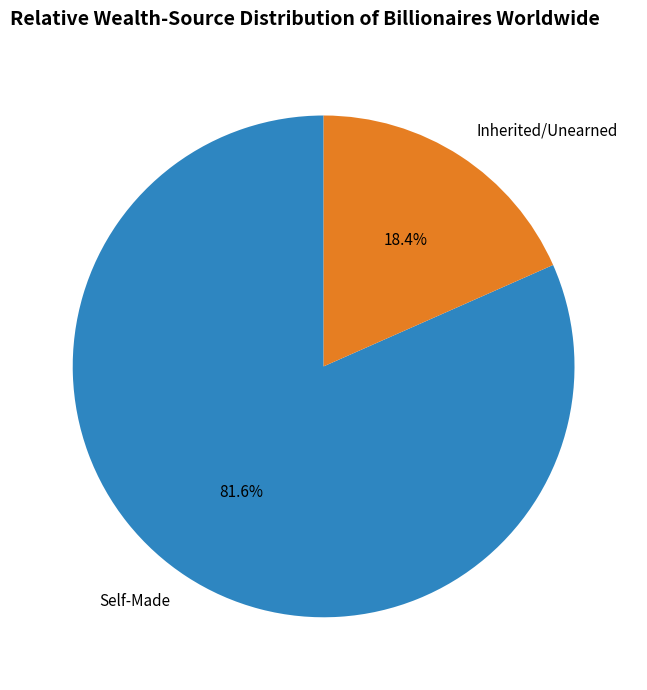

Rank the categories by value from lowest to highest.

Inherited/Unearned, Self-Made